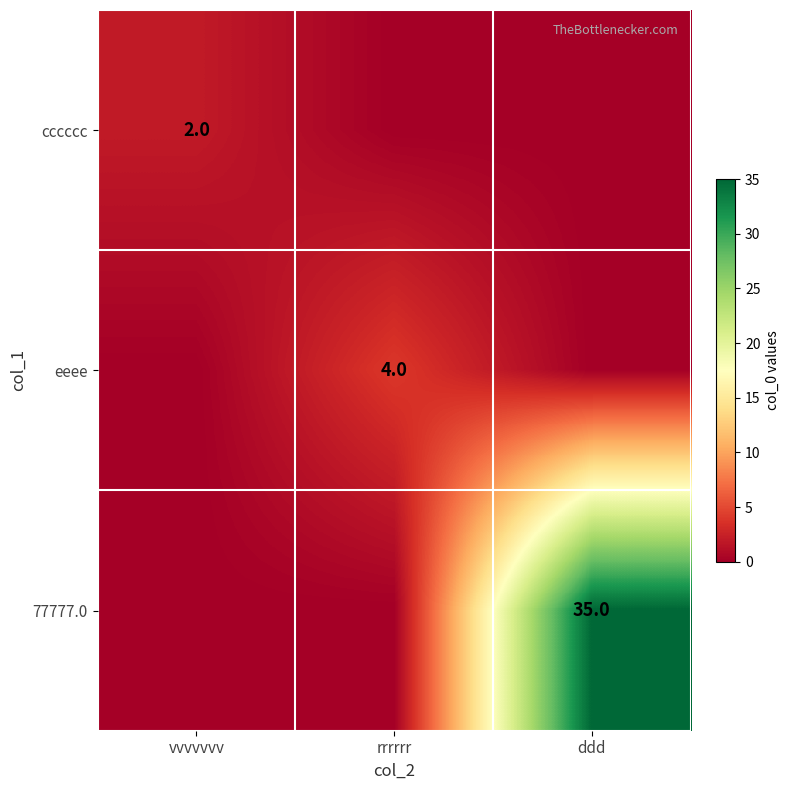

How many data points in cccccc are above 0?

1